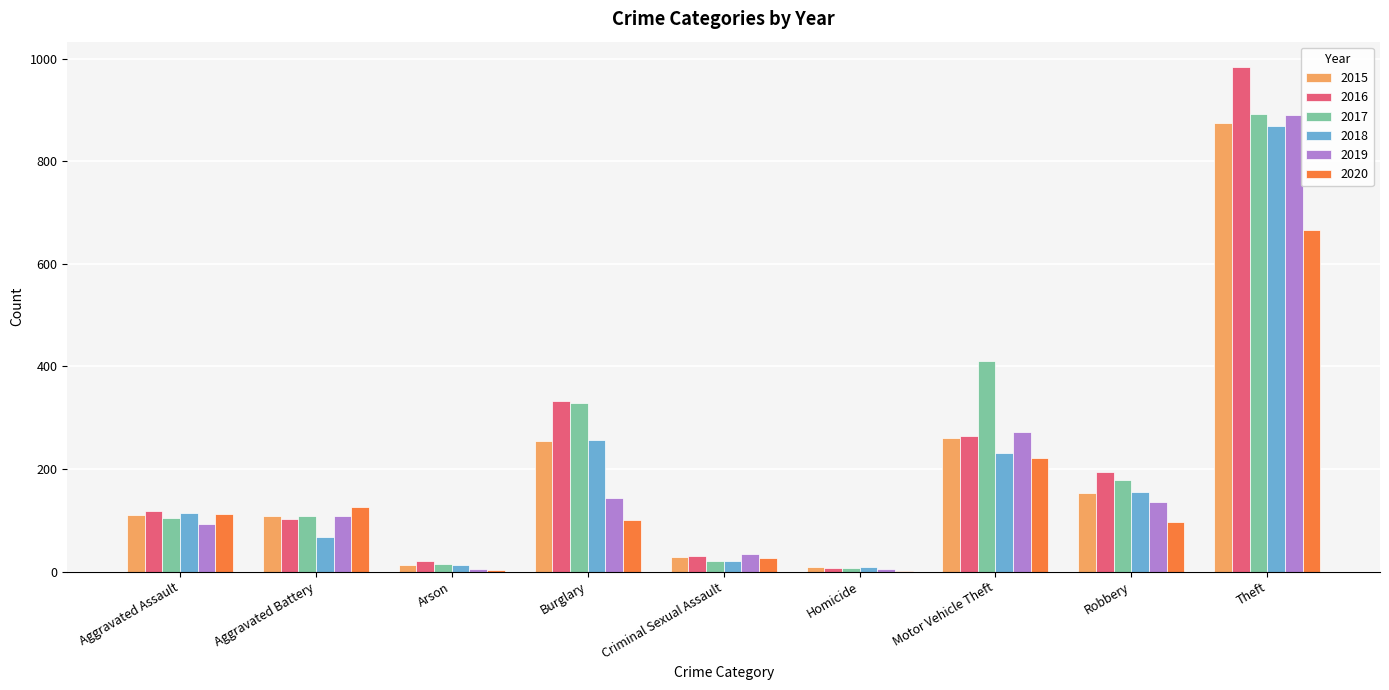

The value of 2020 at Theft is 666. True or false?

True